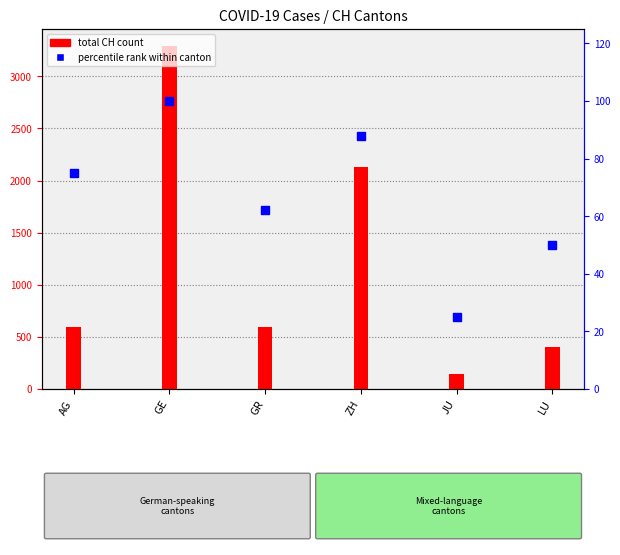

Is the value of percentile rank within canton at LU greater than the value of total CH count at ZH?

No